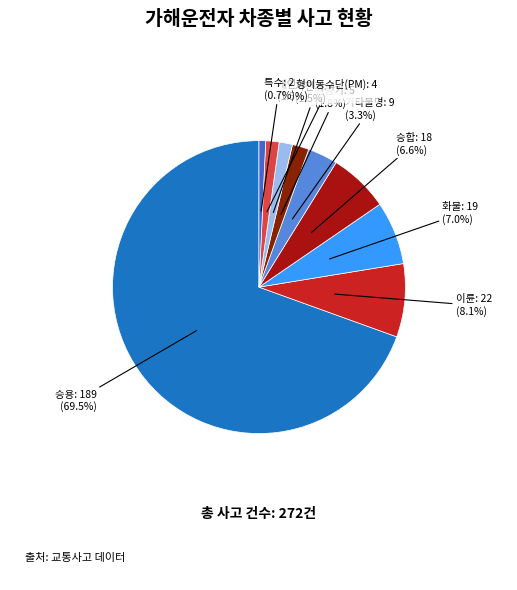

To the nearest percent, what is the difference between the largest and smallest slice percentages?

69%